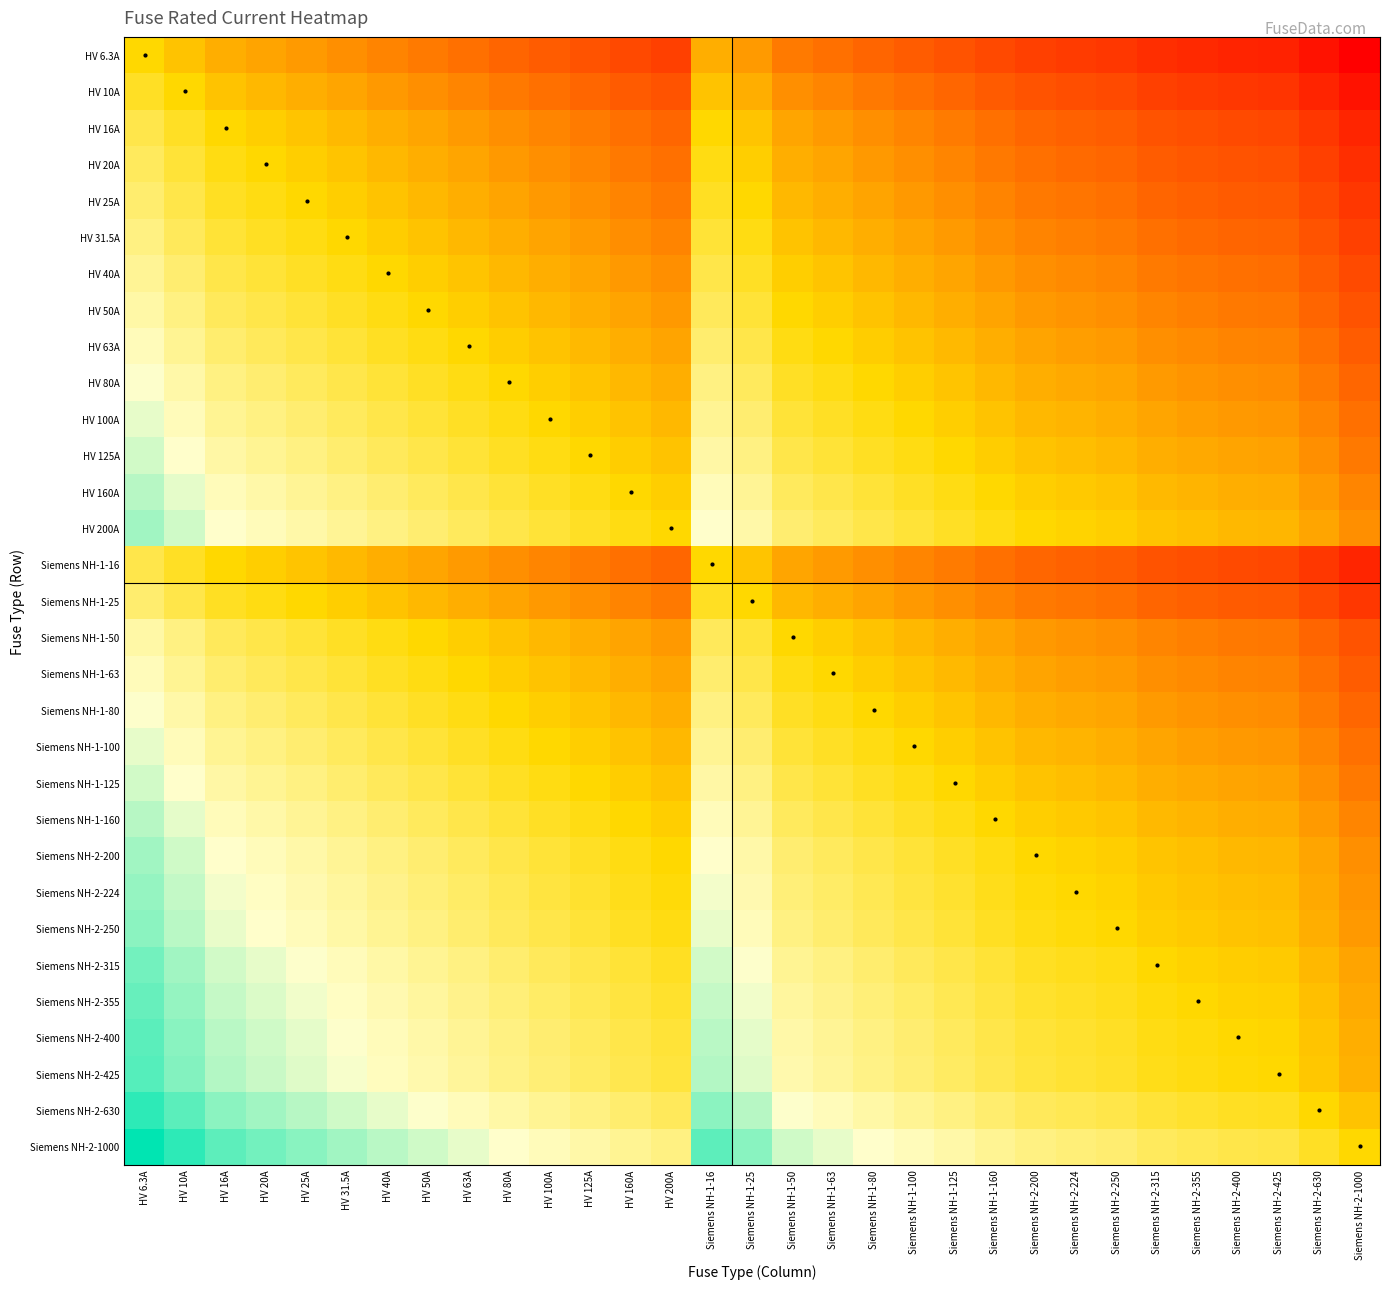

Rank the series at Siemens NH-1-100 from lowest to highest value.

HV 6.3A, HV 10A, HV 16A, Siemens NH-1-16, HV 20A, HV 25A, Siemens NH-1-25, HV 31.5A, HV 40A, HV 50A, Siemens NH-1-50, HV 63A, Siemens NH-1-63, HV 80A, Siemens NH-1-80, HV 100A, Siemens NH-1-100, HV 125A, Siemens NH-1-125, HV 160A, Siemens NH-1-160, HV 200A, Siemens NH-2-200, Siemens NH-2-224, Siemens NH-2-250, Siemens NH-2-315, Siemens NH-2-355, Siemens NH-2-400, Siemens NH-2-425, Siemens NH-2-630, Siemens NH-2-1000